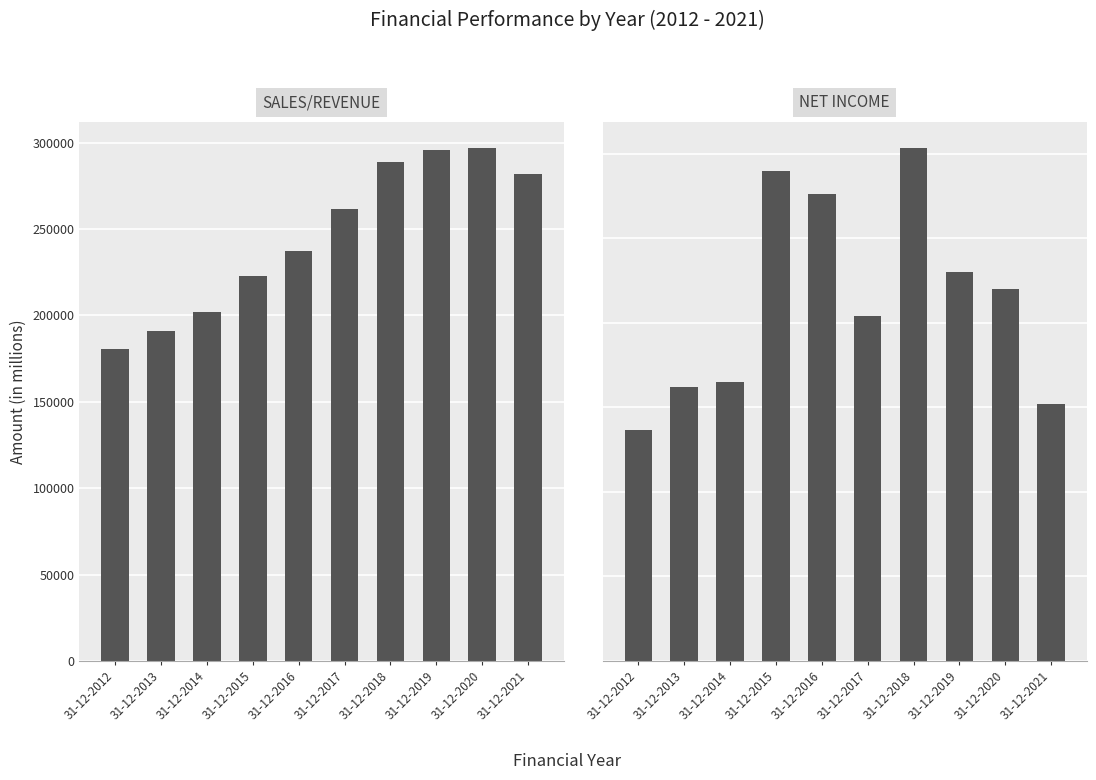

What is the minimum value for Sales/Revenue?

180610